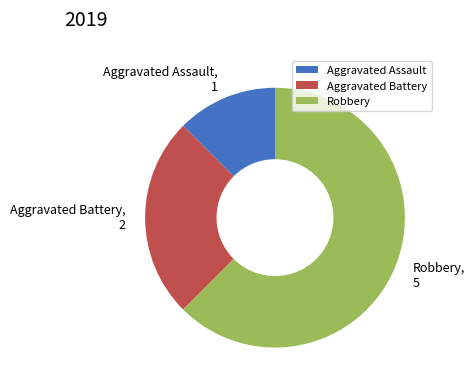

What is the smallest slice in the pie chart?

Aggravated Assault